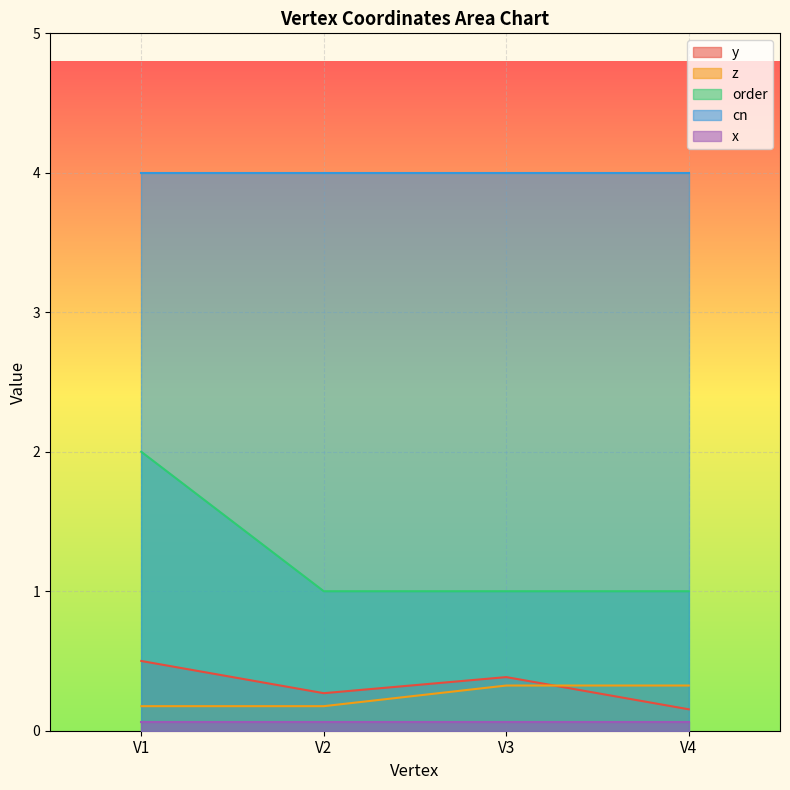

List the labels in order of z value, smallest first.

V1, V2, V3, V4